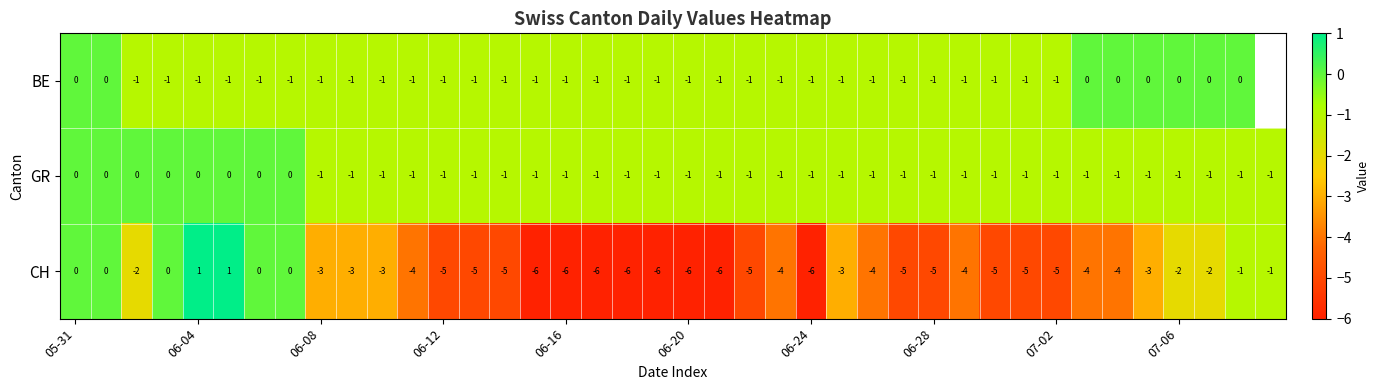

How many values in the GR series exceed -1?

8